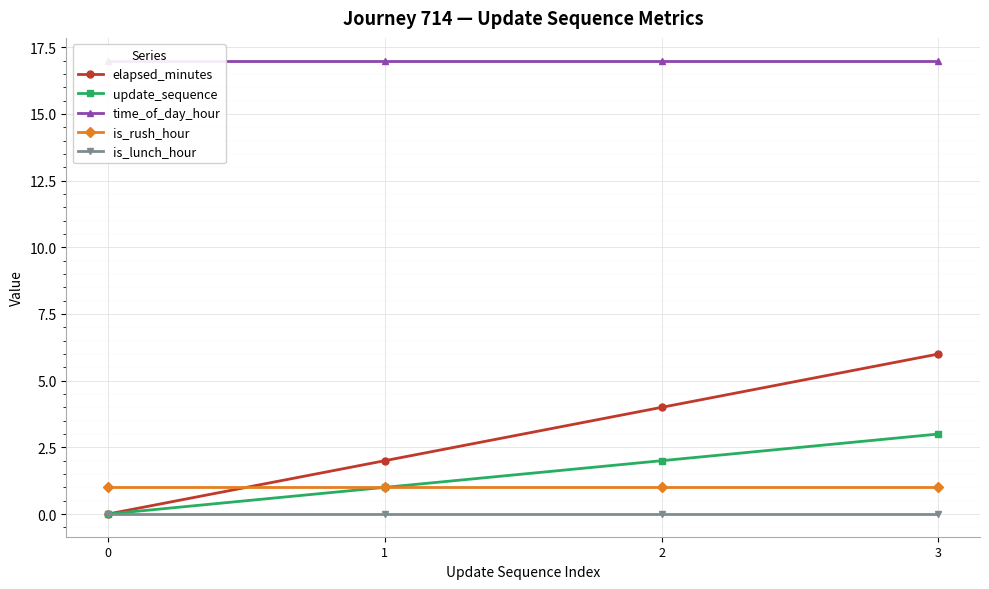

How many lines are shown in the chart?

5